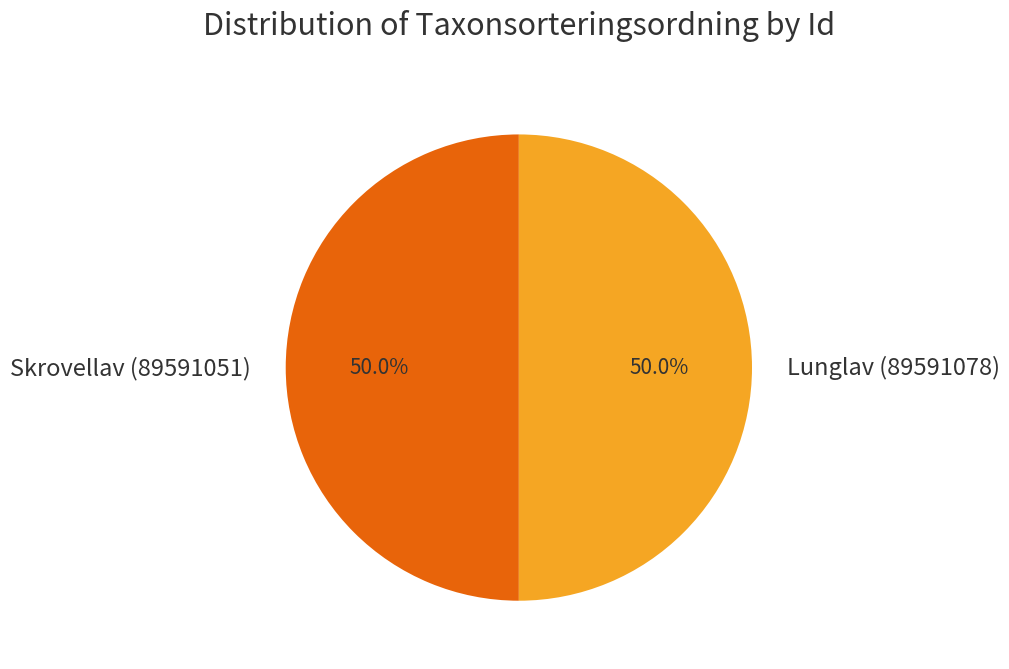

What portion of the pie excludes Skrovellav (89591051)?

50.0%